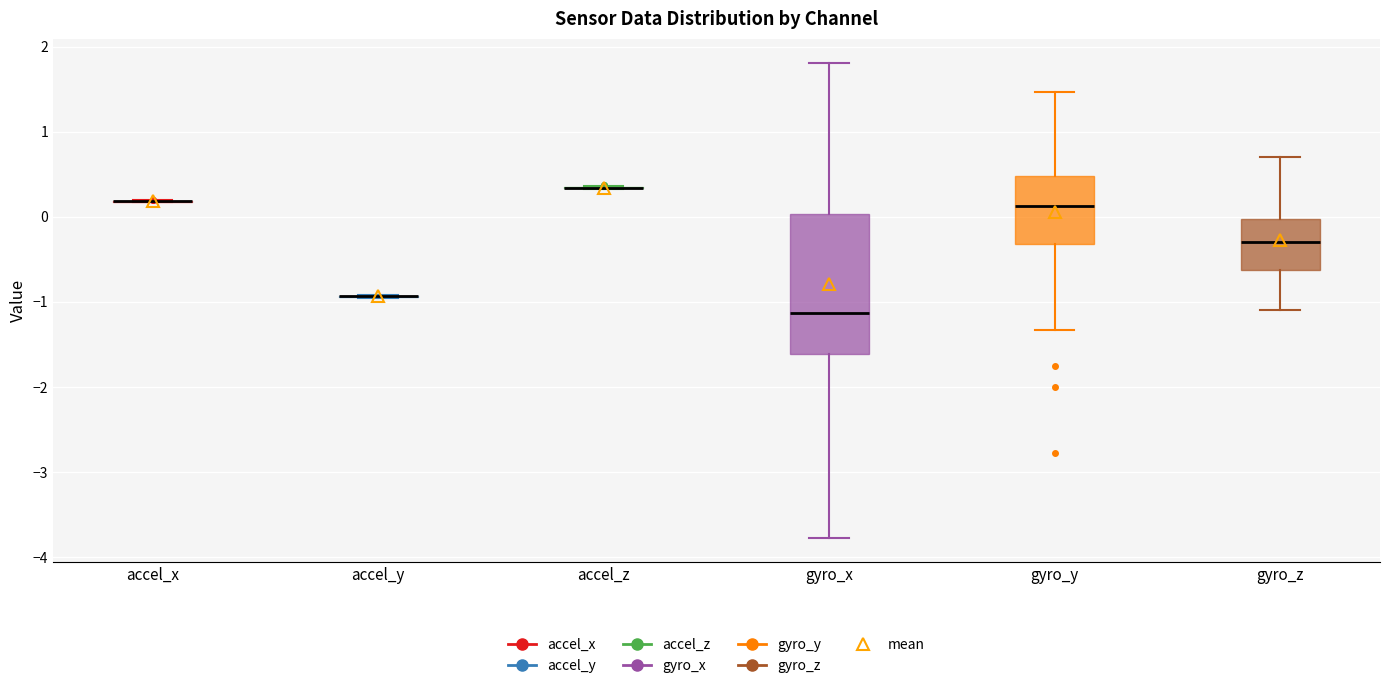

Reading left to right, transcribe this box plot: for each box, give where its median line is, the range the box spans, and where its two whiskers end, as read against the y-axis. The values are not printed on the chart, so give them approximately, as read against the axis.

accel_x: box collapsed to a line at 0.2, whiskers 0.2 to 0.2
accel_y: box collapsed to a line at -0.9, whiskers -1.0 to -0.9
accel_z: box collapsed to a line at 0.3, whiskers 0.3 to 0.4
gyro_x: median -1.1, box -1.6 to 0.0, whiskers -3.8 to 1.8
gyro_y: median 0.1, box -0.3 to 0.5, whiskers -1.3 to 1.5
gyro_z: median -0.3, box -0.6 to 0.0, whiskers -1.1 to 0.7